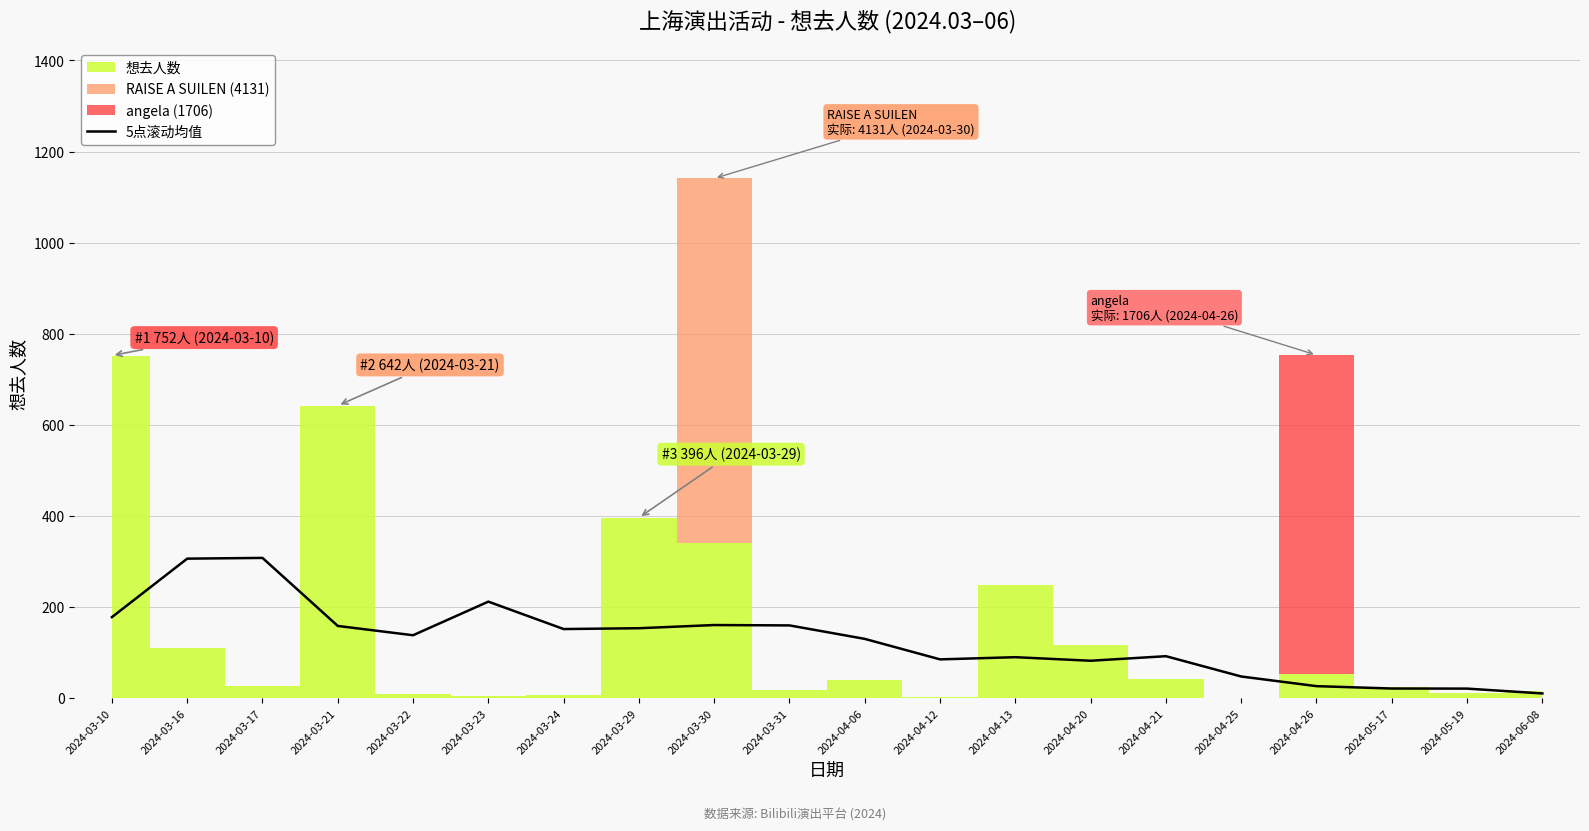

The value of 5点滚动均值 at 2024-04-21 is 91.8. True or false?

True